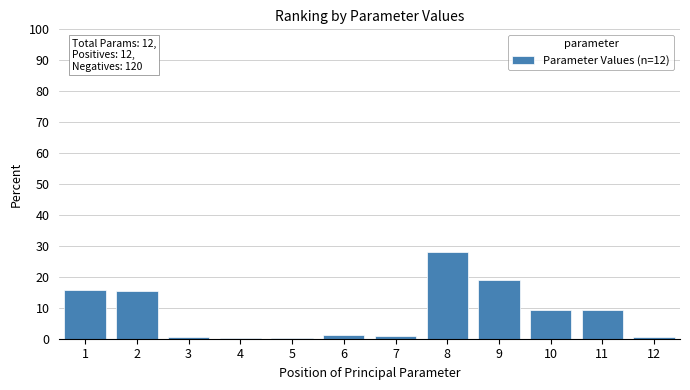

What is the value of the 10th bar from the left?

9.1